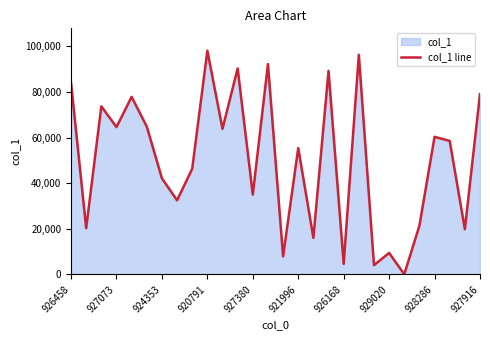

What is the sum of all values?

1408200